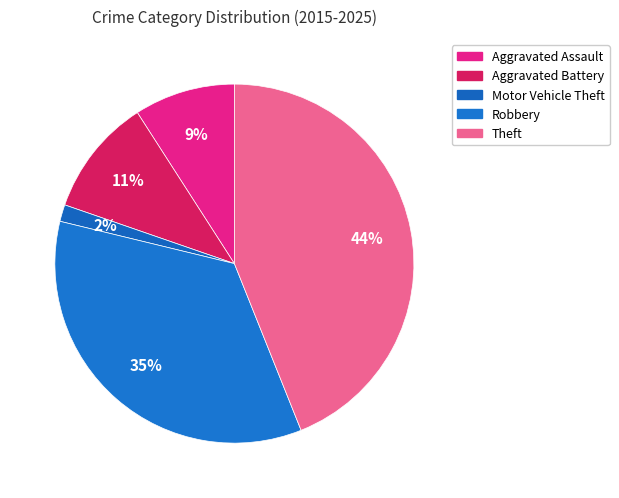

What is the smallest slice in the pie chart?

Motor Vehicle Theft